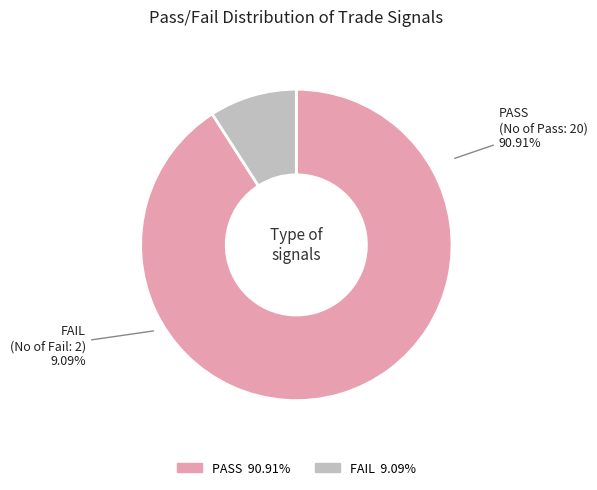

Is there any slice that represents more than half of the pie?

Yes